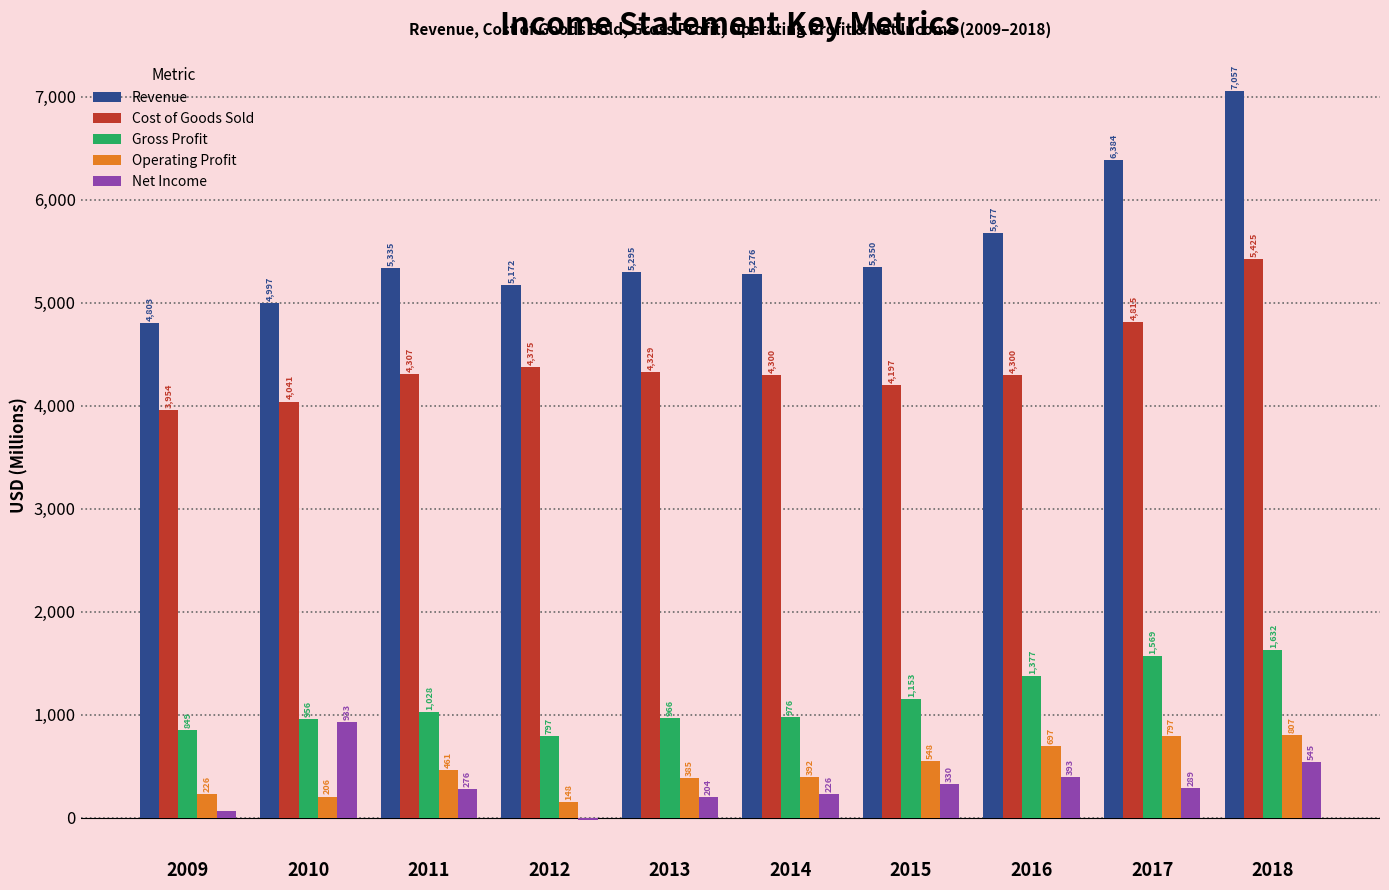

How many distinct data groups are displayed?

5